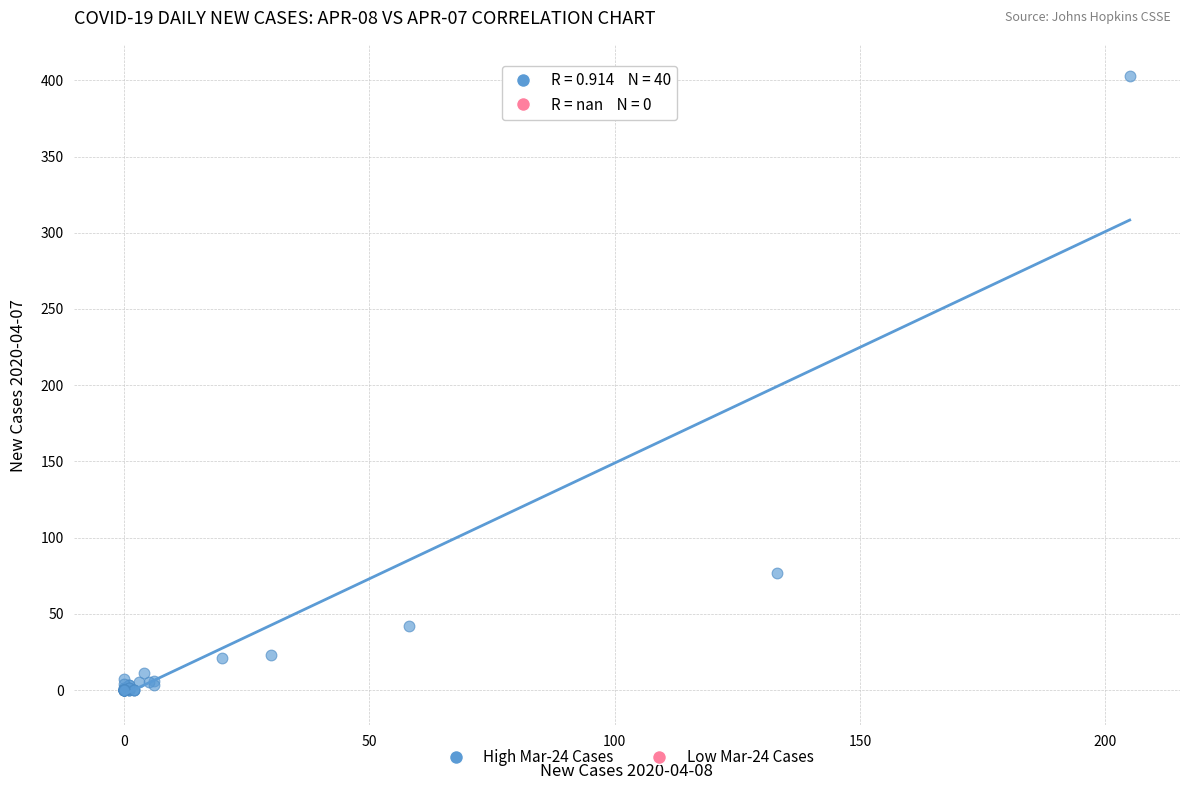

What Y value in the scatter plot is closest to 201?

77